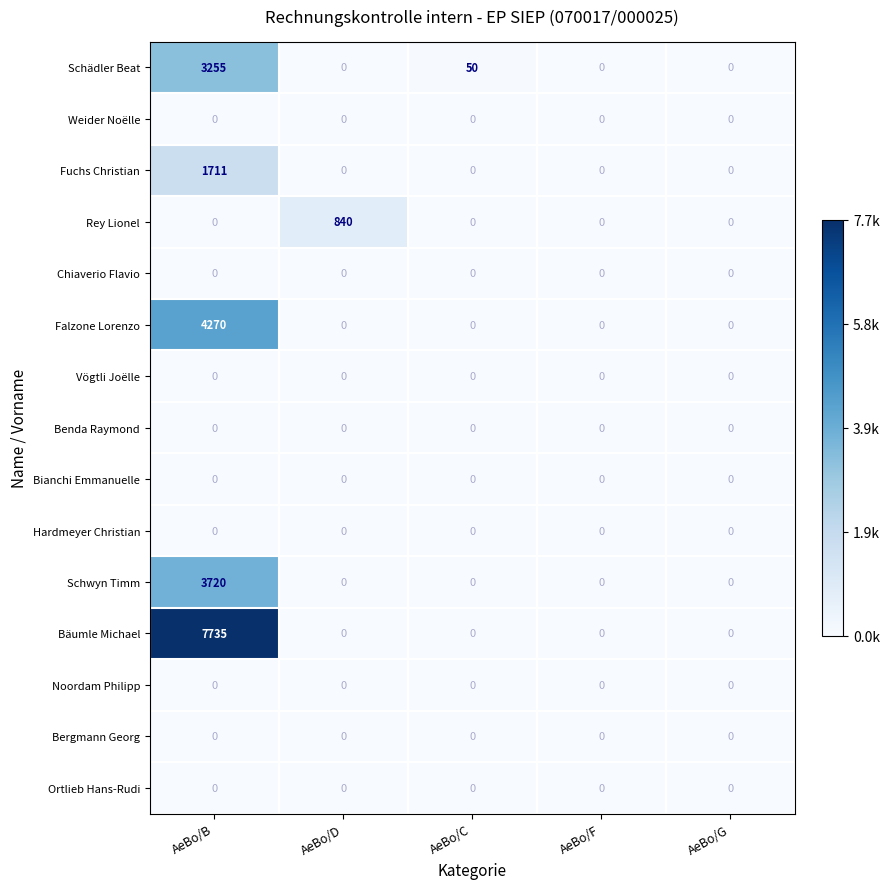

The Falzone Lorenzo series shows 0 at AeBo/C. True or false?

True